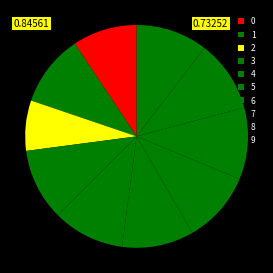

How many slices are in this pie chart?

10